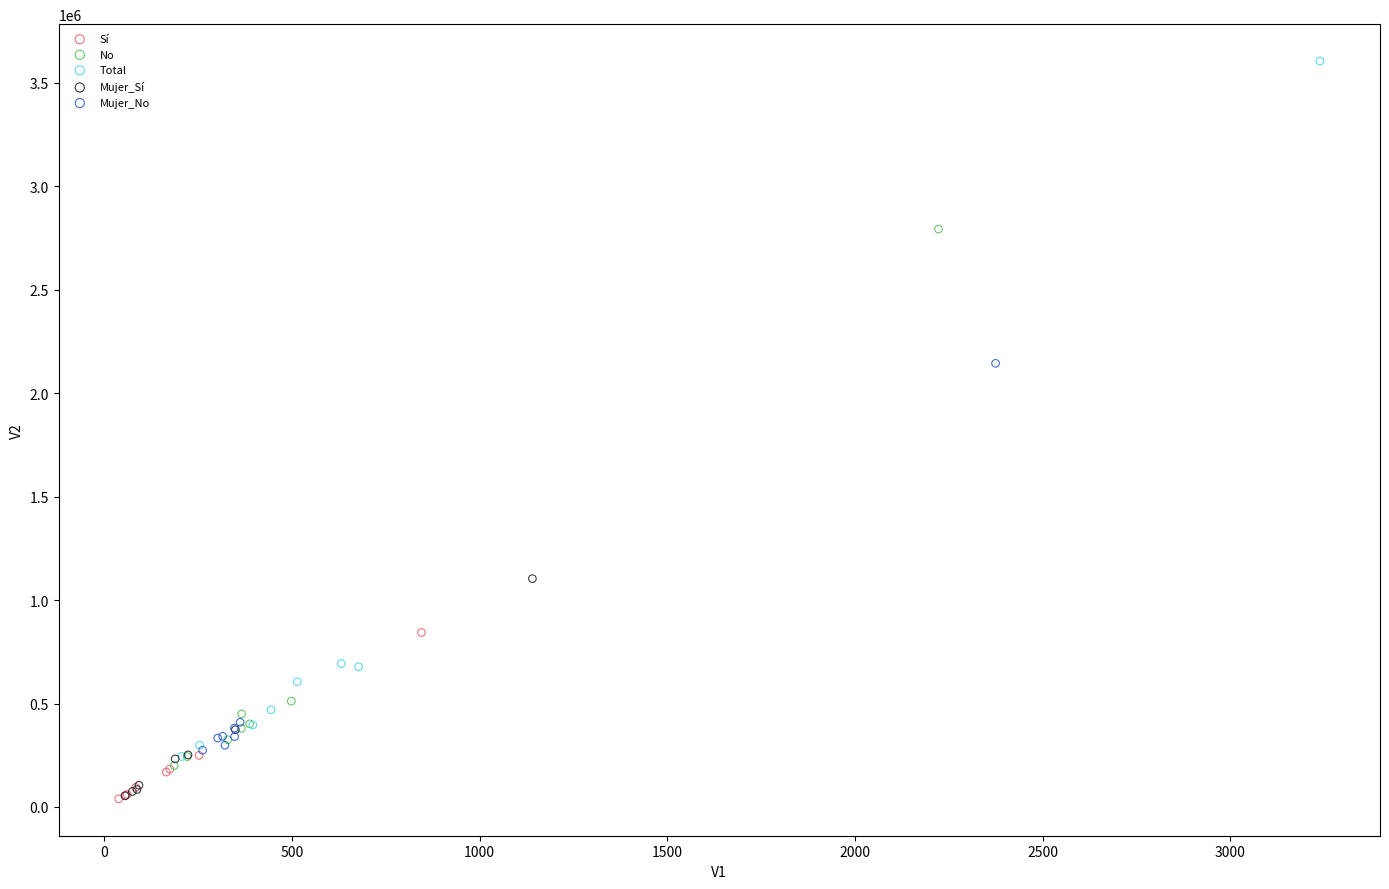

Which series has the largest Y range (max minus min)?

Total